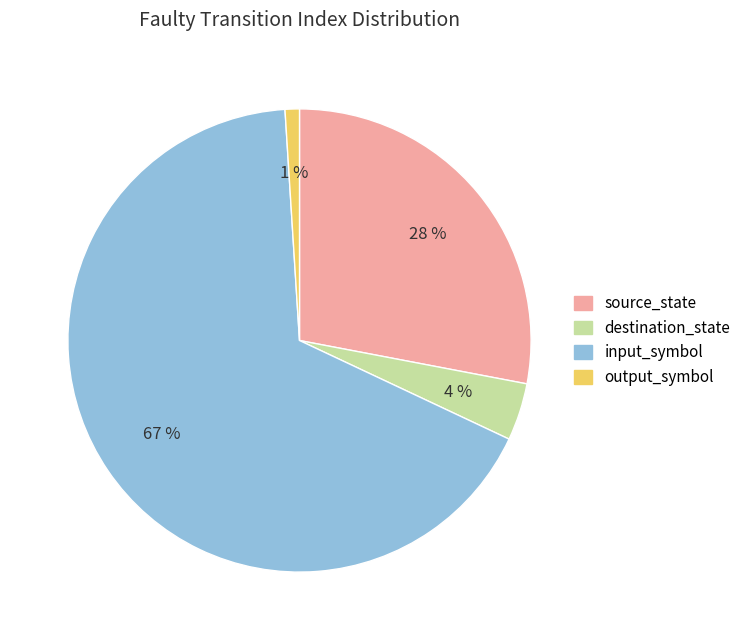

To the nearest percent, what is the combined percentage of input_symbol and source_state?

95%